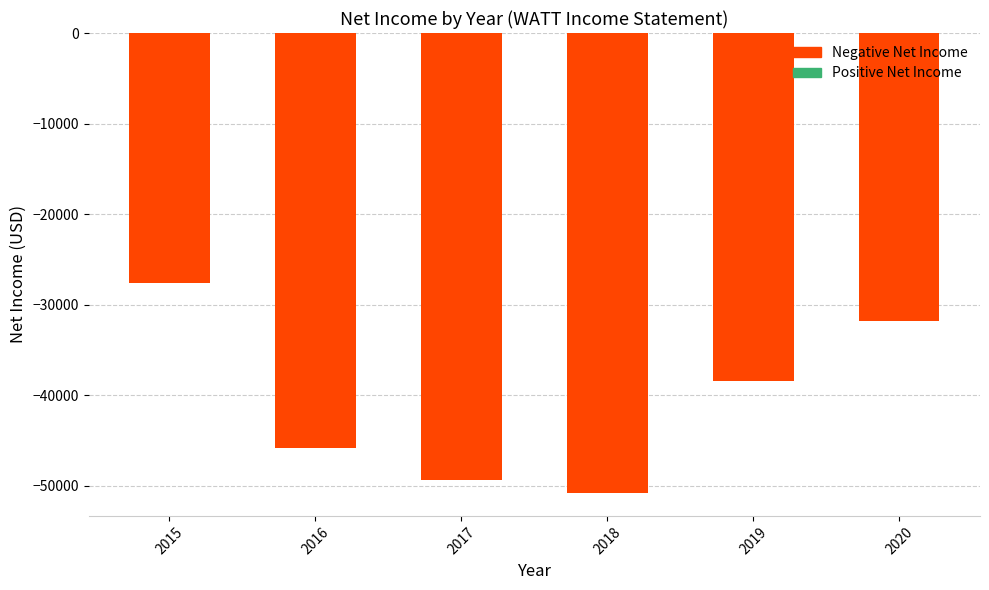

Does the chart contain stacked bars?

No